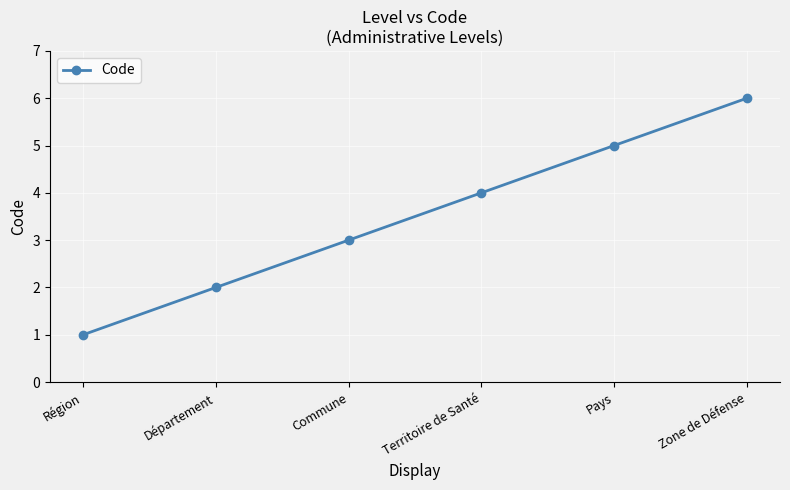

The value at Territoire de Santé is 2. True or false?

False